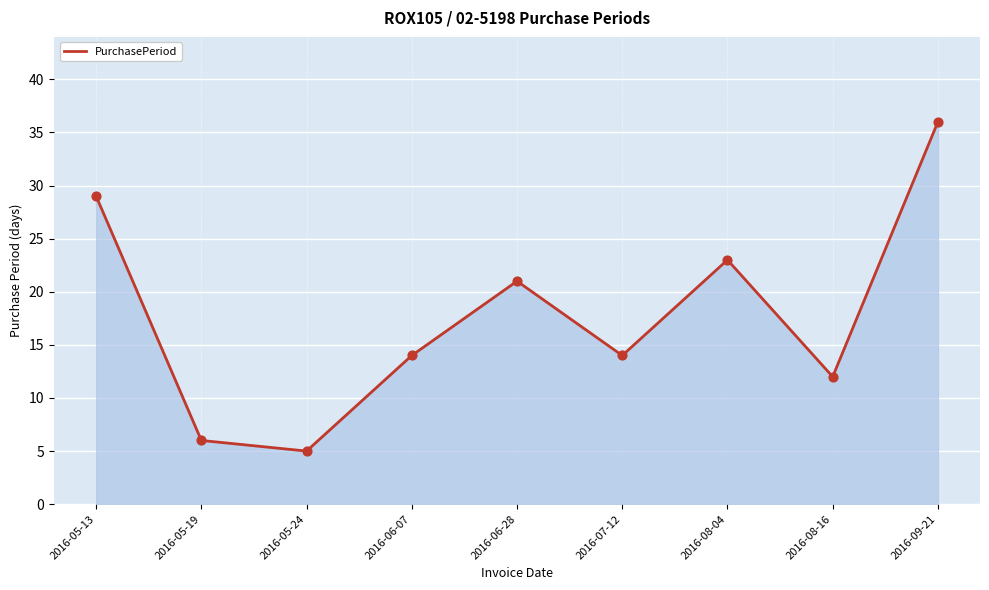

What is the ratio of the value at 2016-05-24 to the value at 2016-06-28?

0.2